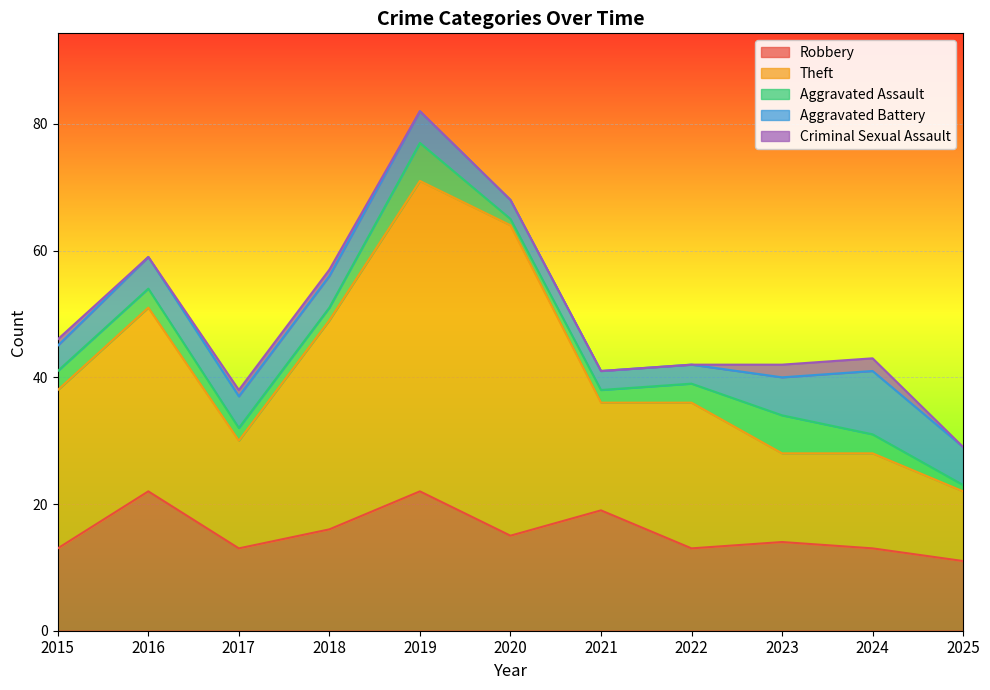

How many values in the Robbery series are below 14?

5